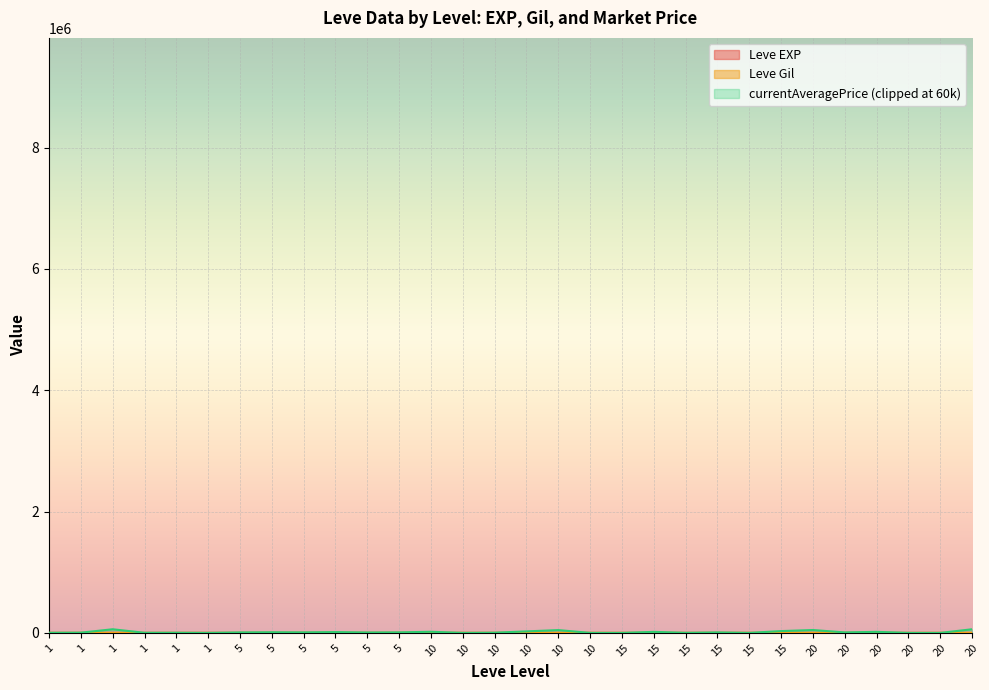

How many lines are shown in the chart?

3